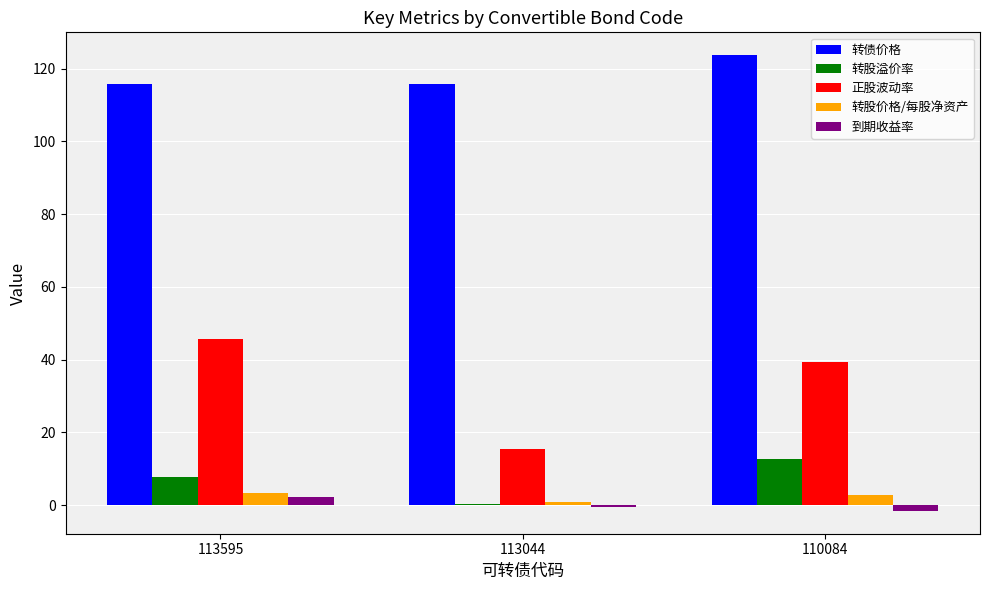

At which label does 转债价格 reach its peak?

110084